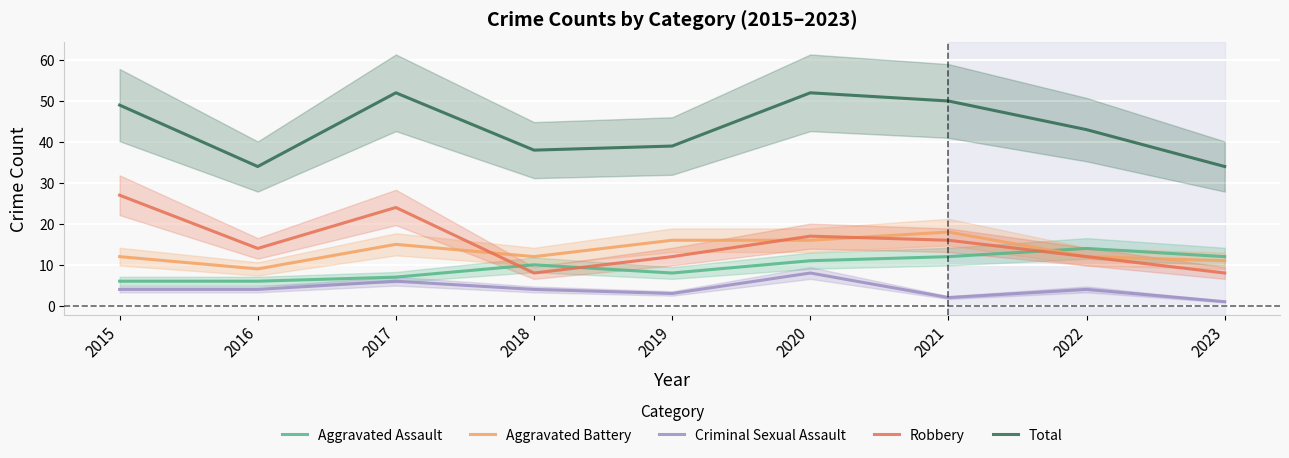

What is the maximum value for Total?

52